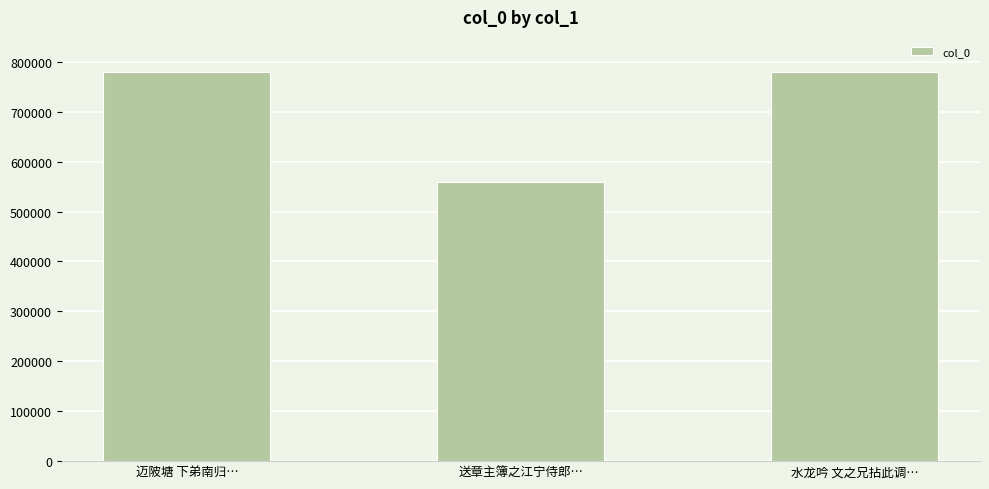

What is the sum of the values at 迈陂塘 下弟南归… and 水龙吟 文之兄拈此调…?

1560532